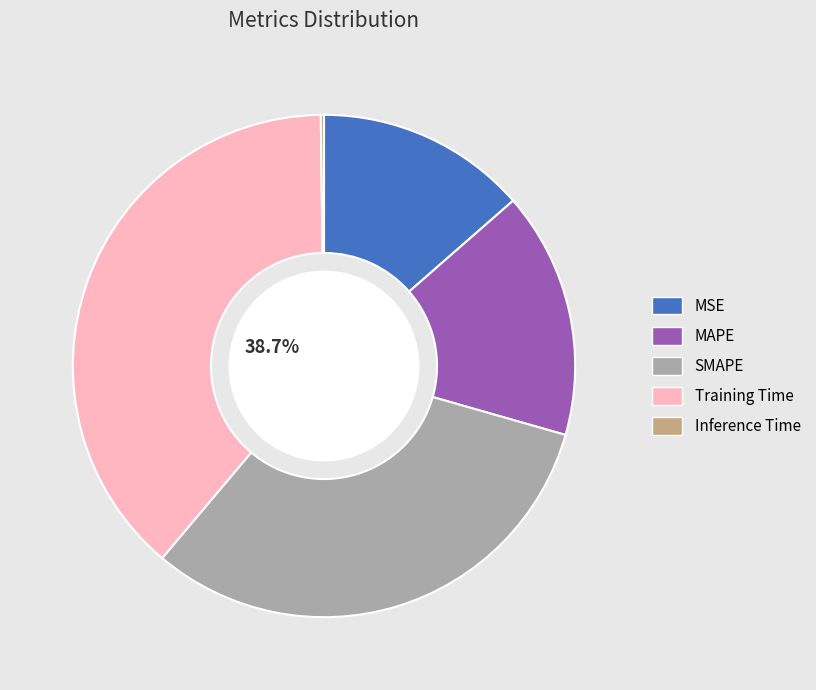

Which category has the biggest portion of the pie?

Training Time